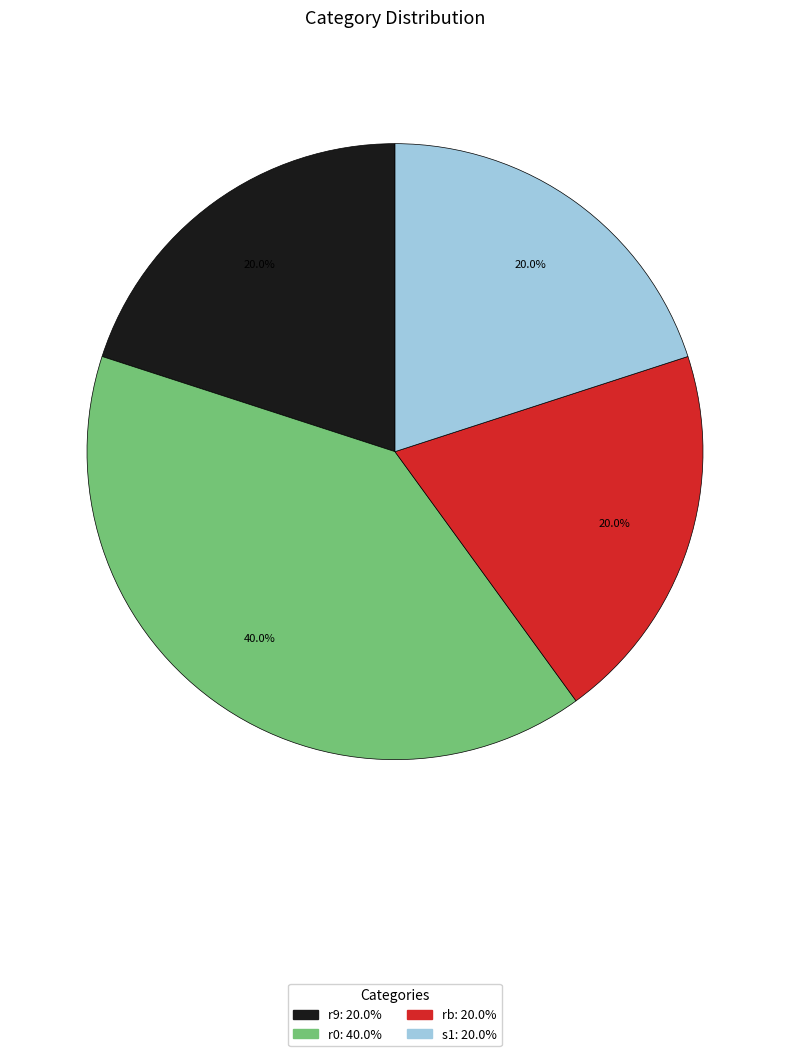

How many slices are in this pie chart?

4